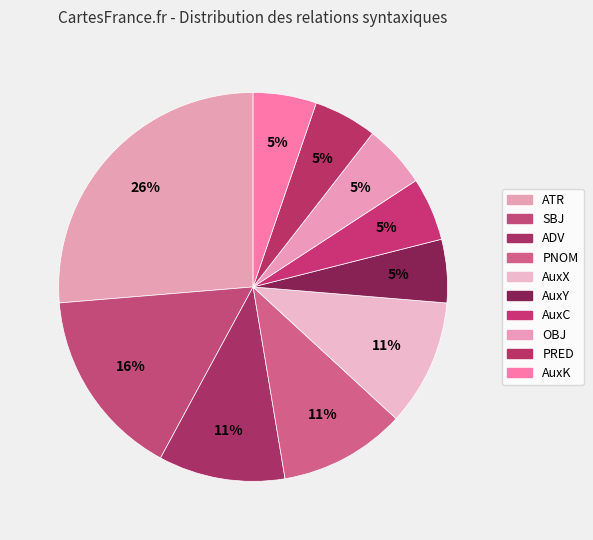

What is the ratio of the value at ADV to the value at PNOM?

1.0